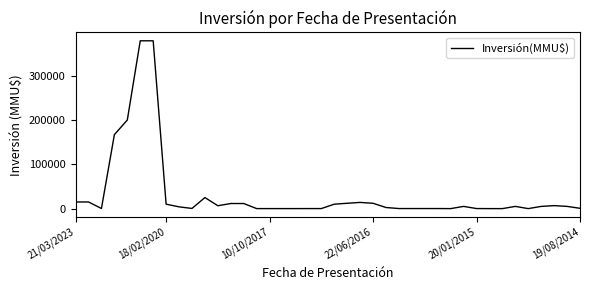

What is the maximum value shown in the chart?

378872